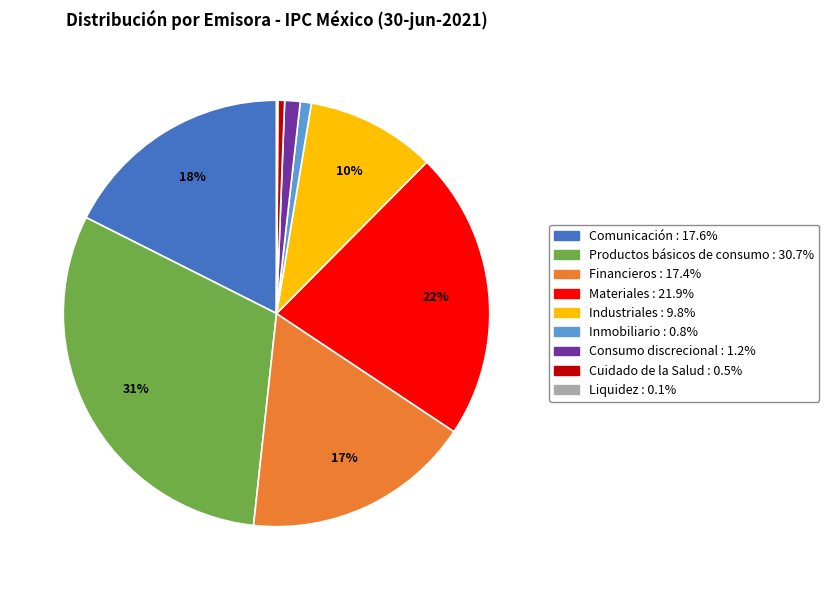

Is there a majority slice in this chart?

No